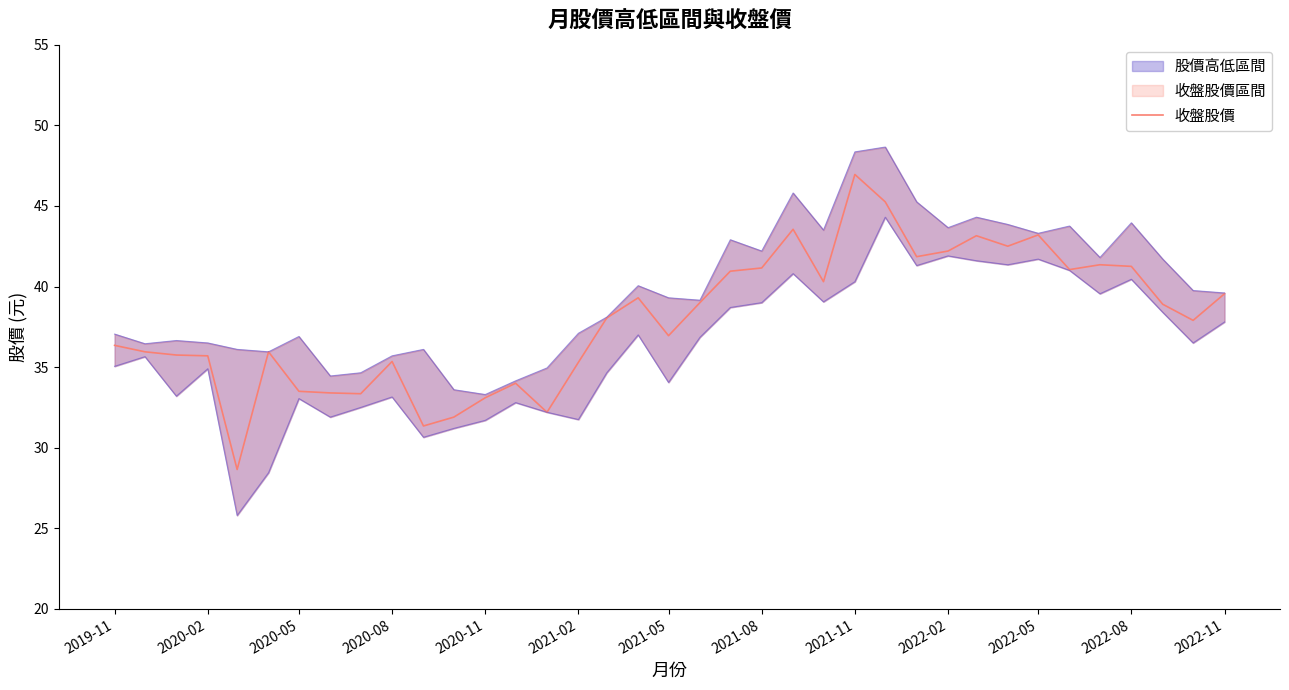

Is it true that 收盤股價 equals 66.0 at 2022-11?

False